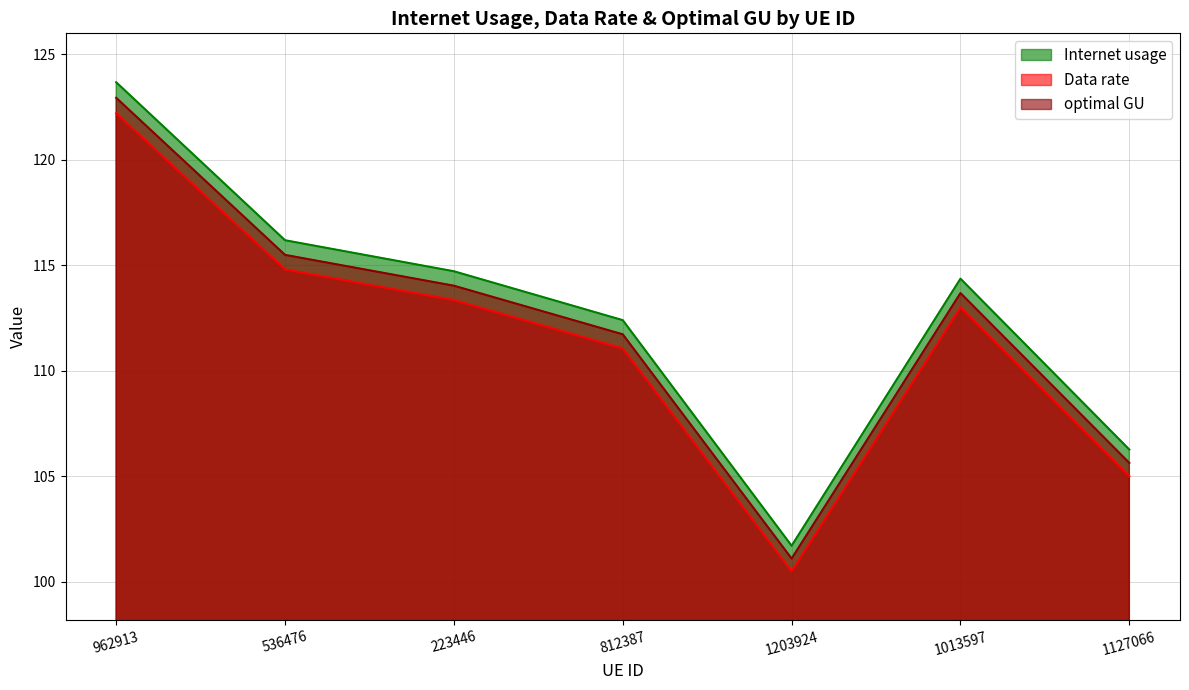

True or false: Data rate and optimal GU cross at least once.

False